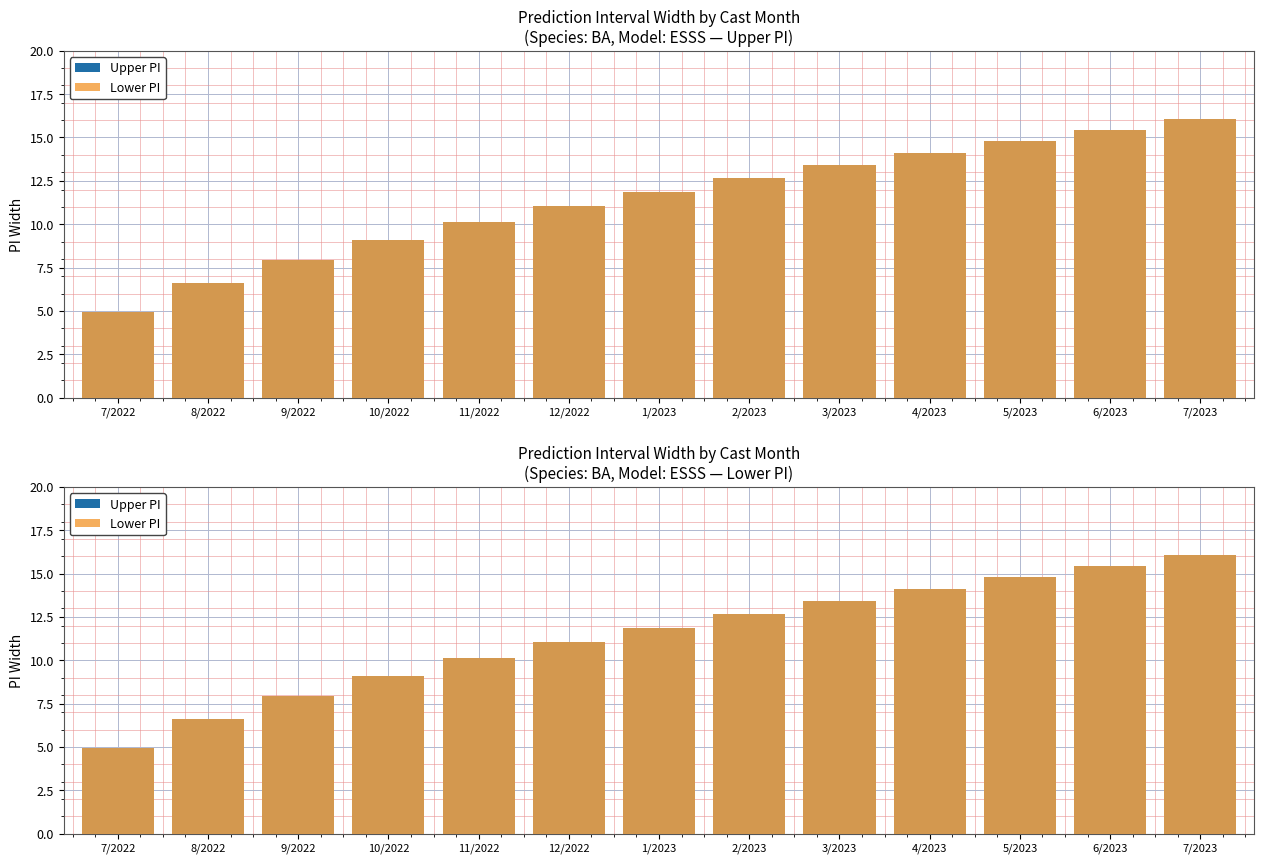

What position from the right is 10/2022?

10